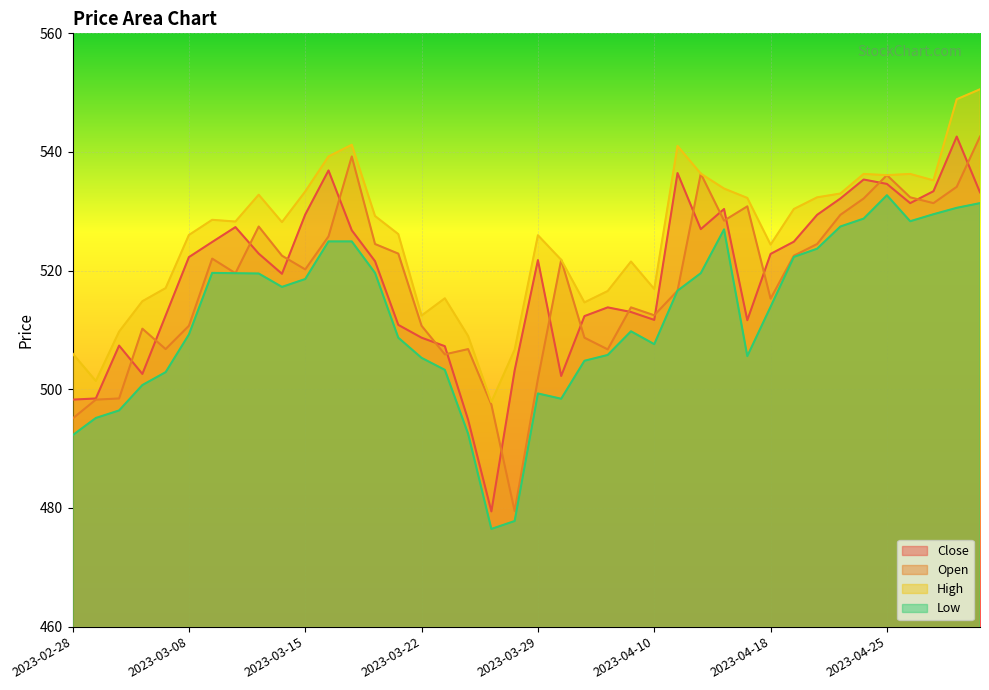

Which label corresponds to the smallest value in the chart?

2023-03-27